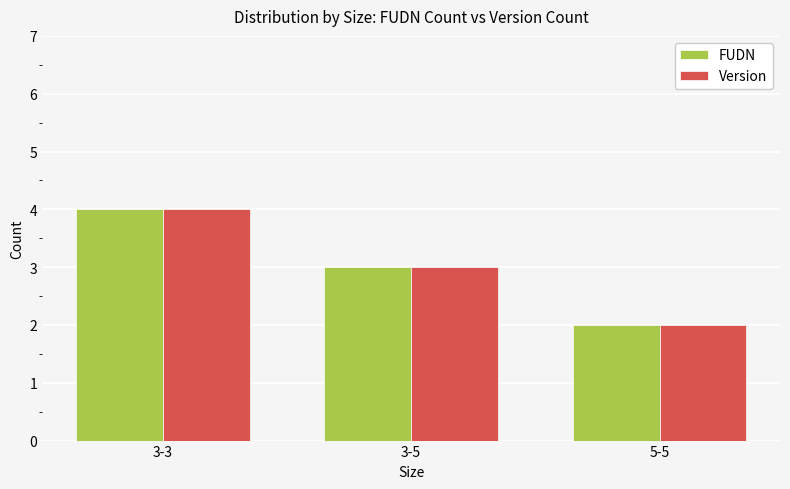

Count the FUDN values in the range 2 to 4.

3